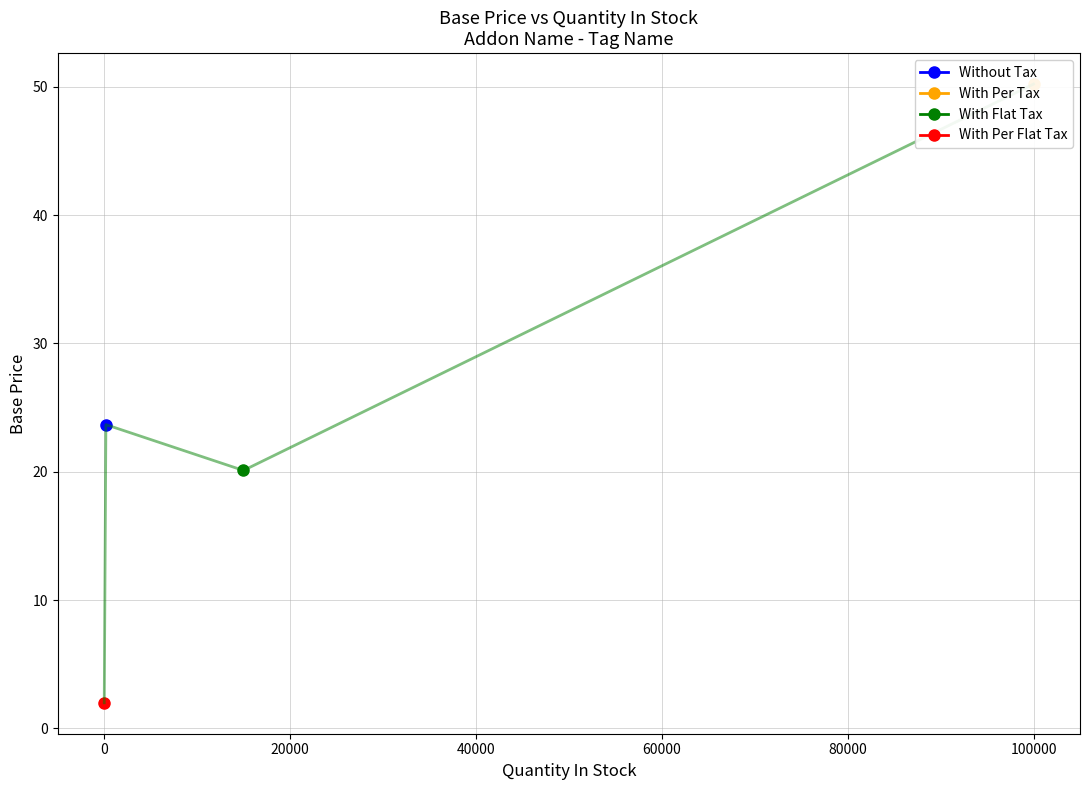

Is this an area chart (filled region under the line)?

No